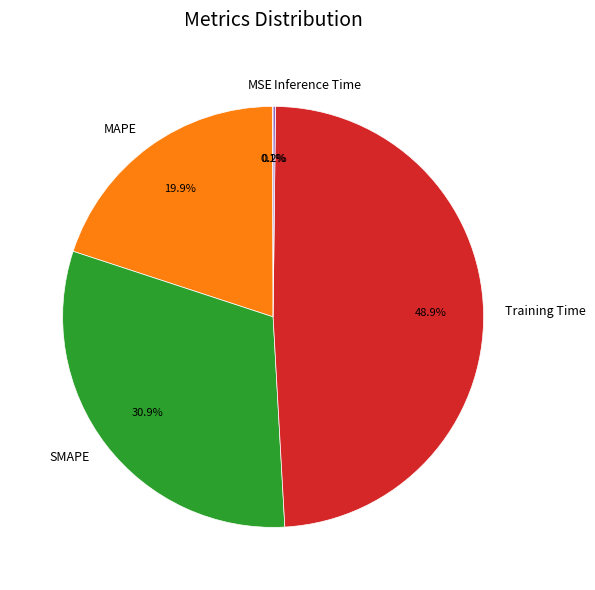

To the nearest percent, what percentage of the pie is Training Time?

49%